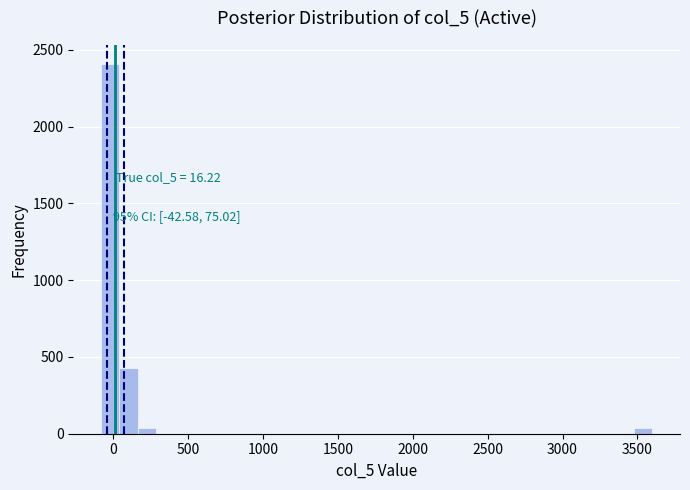

Read against the x-axis, roughly where is the centre of the tallest bar?

0